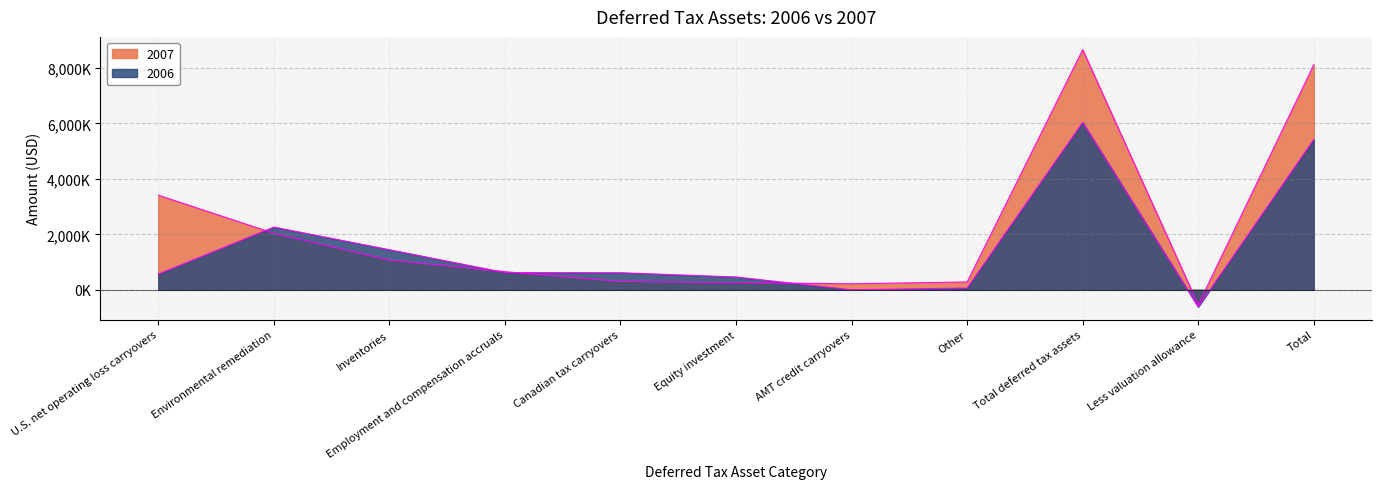

What is the value of the 2007 point at the 5th from the left?

301000